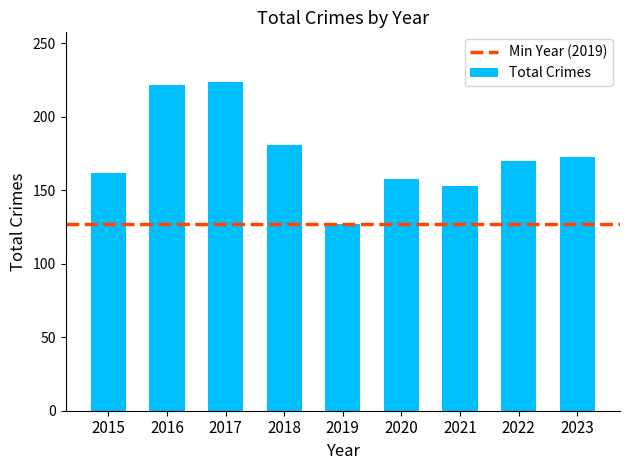

What is the maximum value shown in the chart?

224